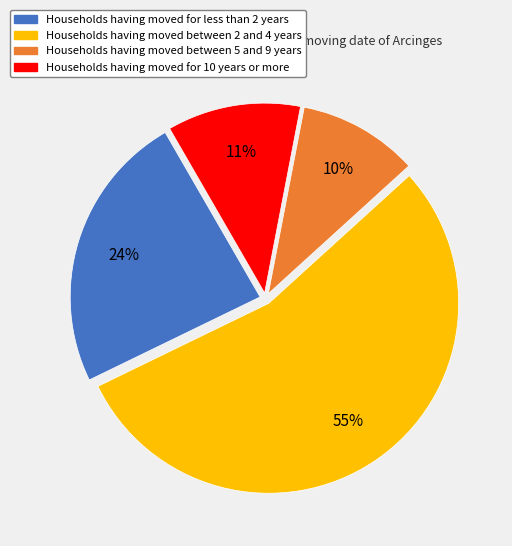

To the nearest percent, what is the average slice percentage?

25%